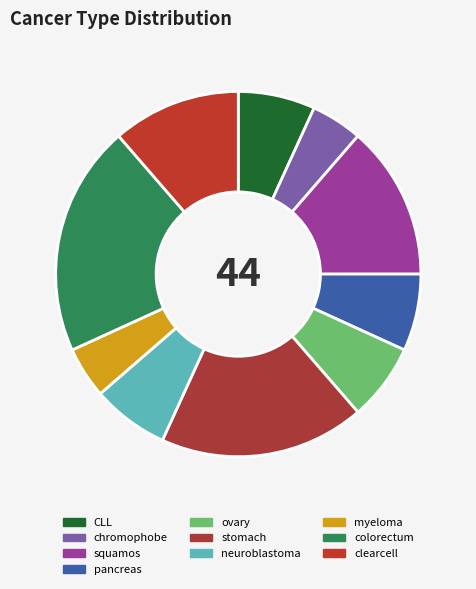

Which slice is the smallest?

chromophobe